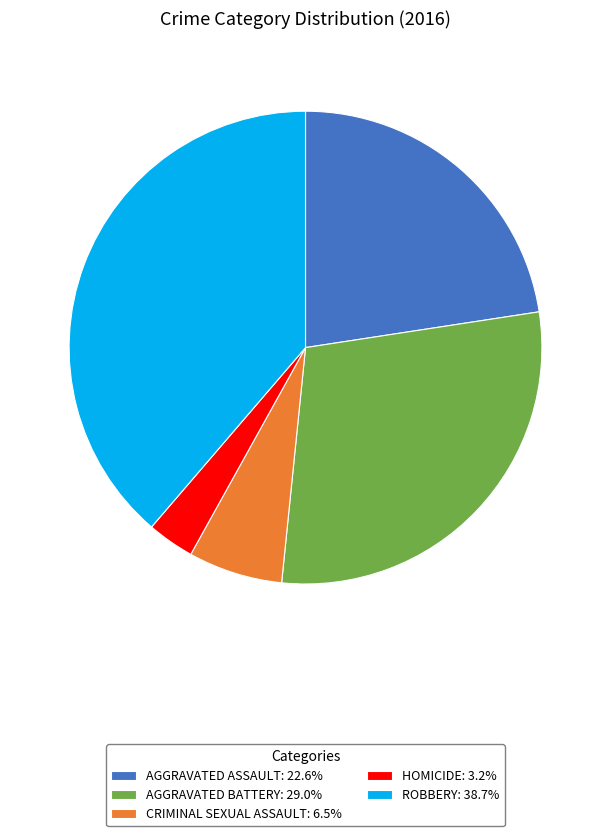

Is the sum of AGGRAVATED ASSAULT: 22.6% and HOMICIDE: 3.2% greater than half?

No